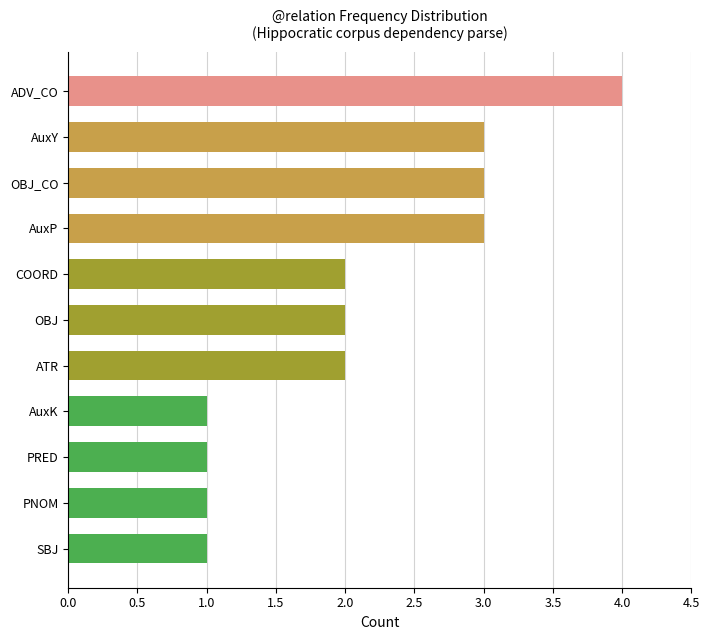

Are the bars grouped side by side (vs. stacked)?

No